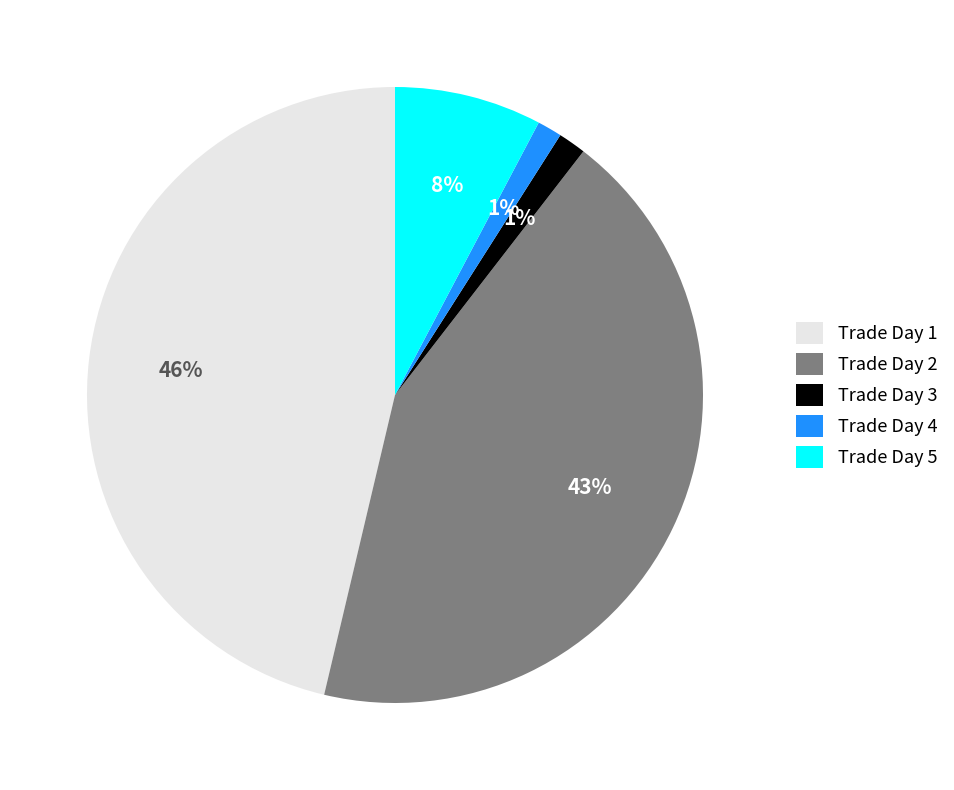

What percentage is the Trade Day 3 slice, to the nearest percent?

1%